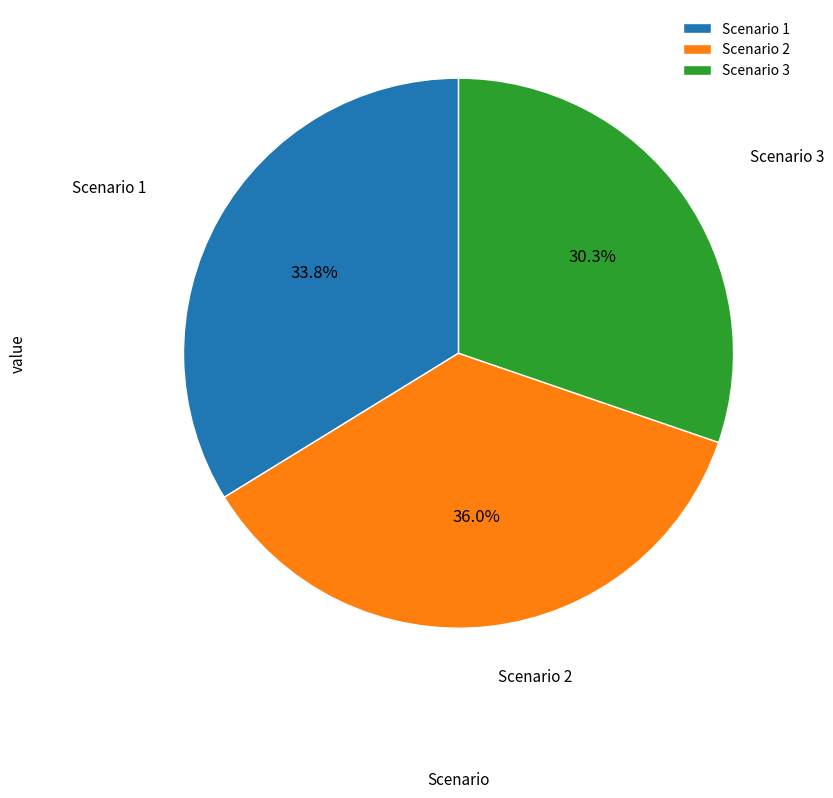

To the nearest percent, what is the difference between the Scenario 2 and Scenario 3 slice percentages?

6%